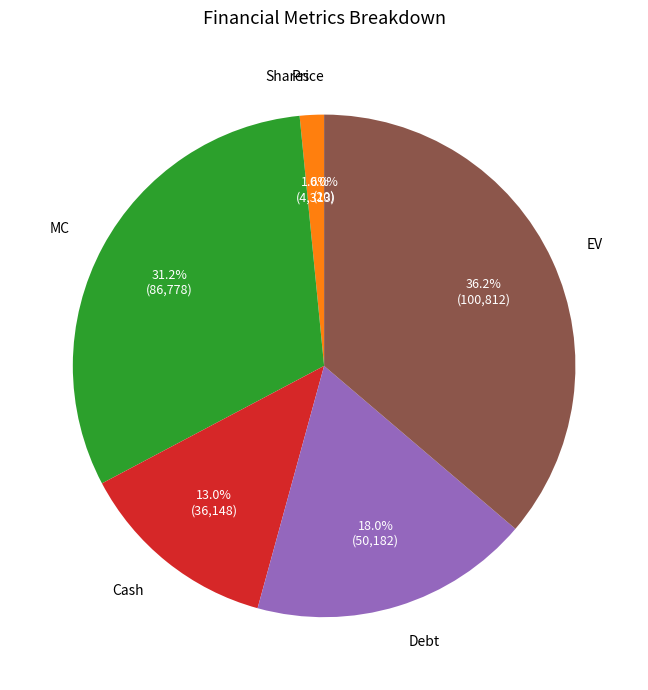

Combined, do MC and Cash account for over 50%?

No